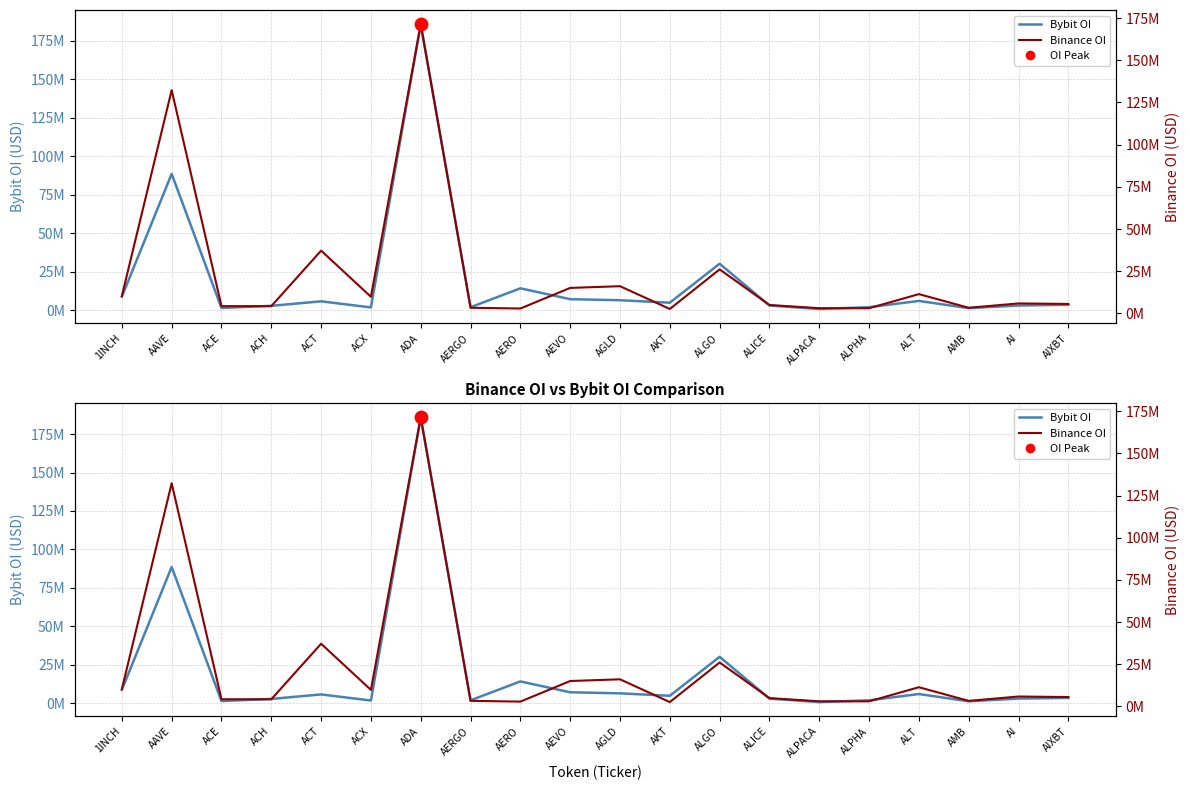

Which series has the largest total across all categories?

Binance OI